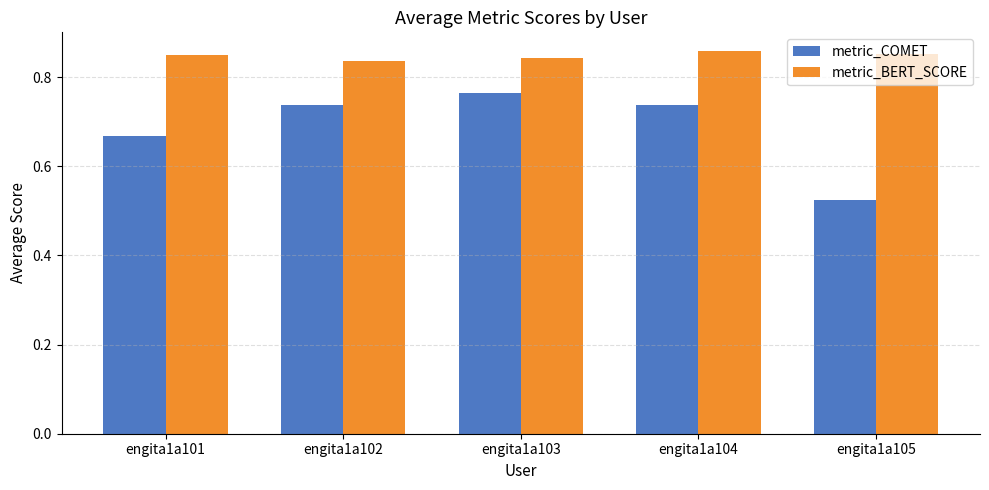

Rank the series at engita1a105 from highest to lowest value.

metric_BERT_SCORE, metric_COMET